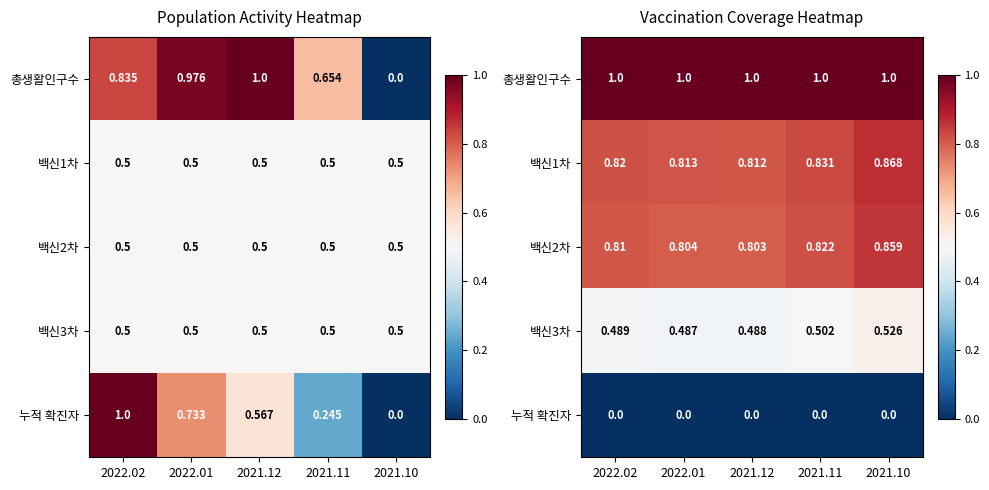

The 백신3차 series shows 0.5 at 2022.02. True or false?

True